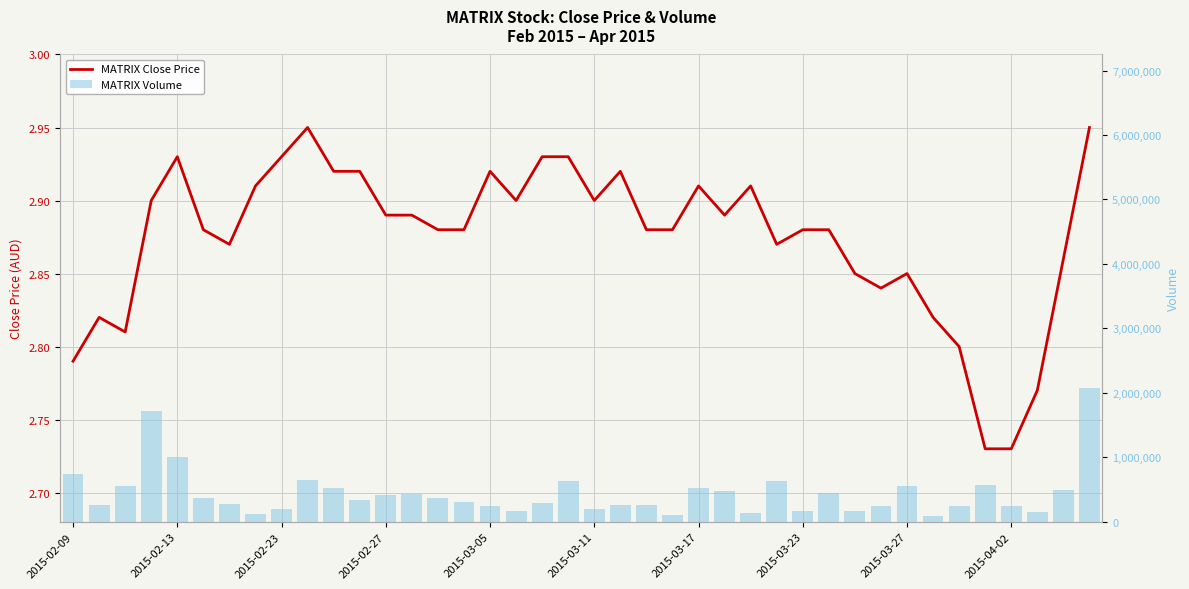

How many close values are between 2 and 3?

40